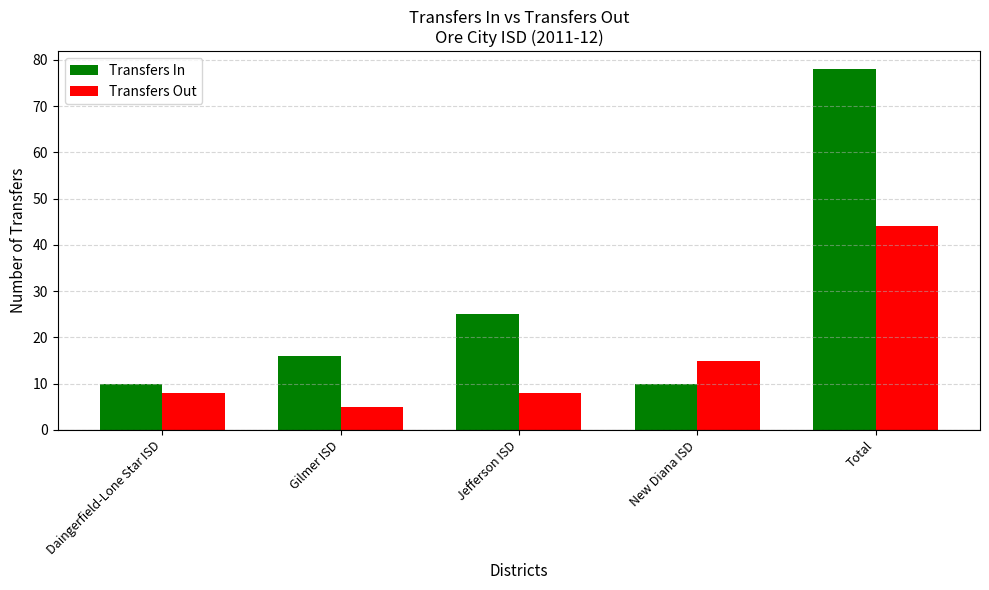

How many data points does each series have?

5